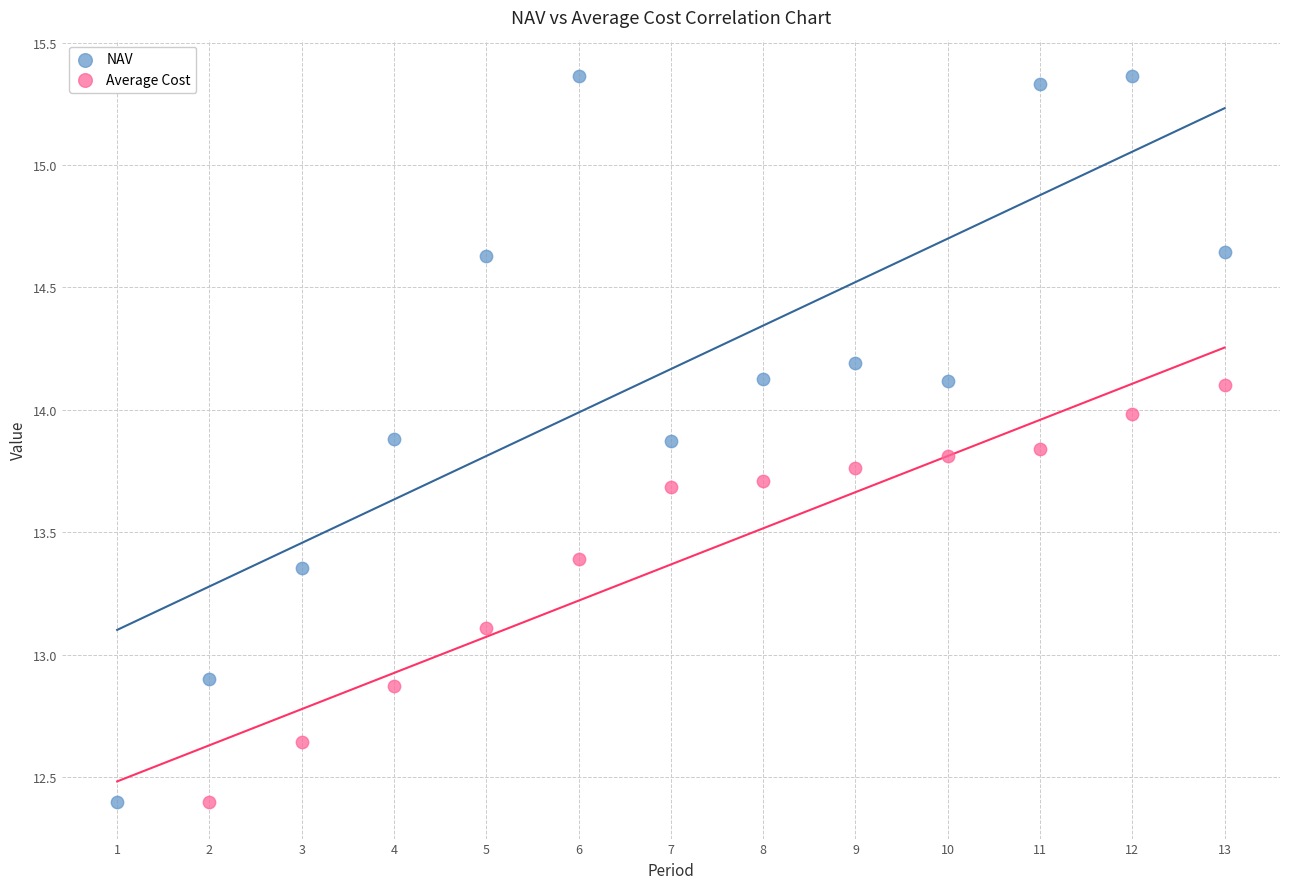

Which series has the largest Y range (max minus min)?

NAV